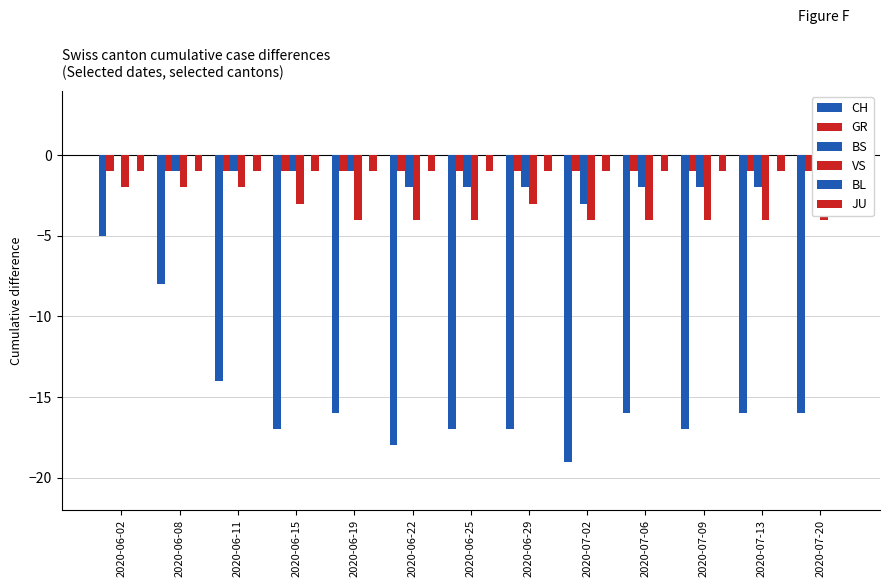

At which label does GR reach its minimum?

2020-06-02